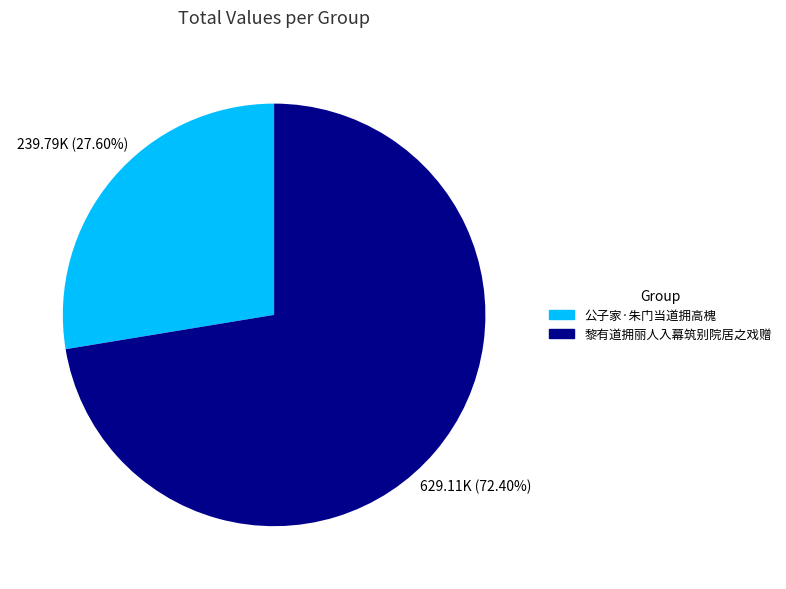

Do 公子家·朱门当道拥高槐 and 黎有道拥丽人入幕筑别院居之戏赠 together represent more than half of the pie?

Yes